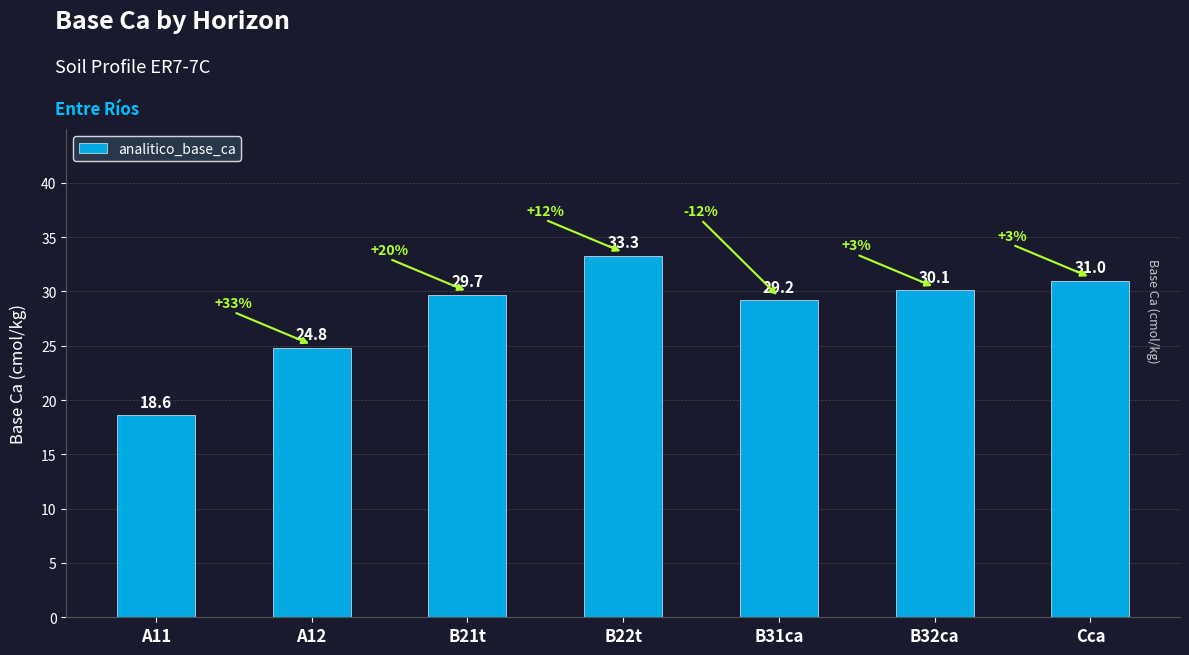

List the labels in order of value, largest first.

B22t, Cca, B32ca, B21t, B31ca, A12, A11